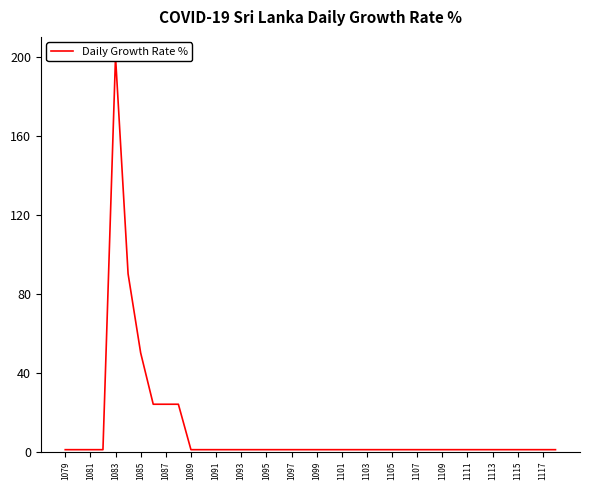

Is it true that the value at 25 is 2?

False